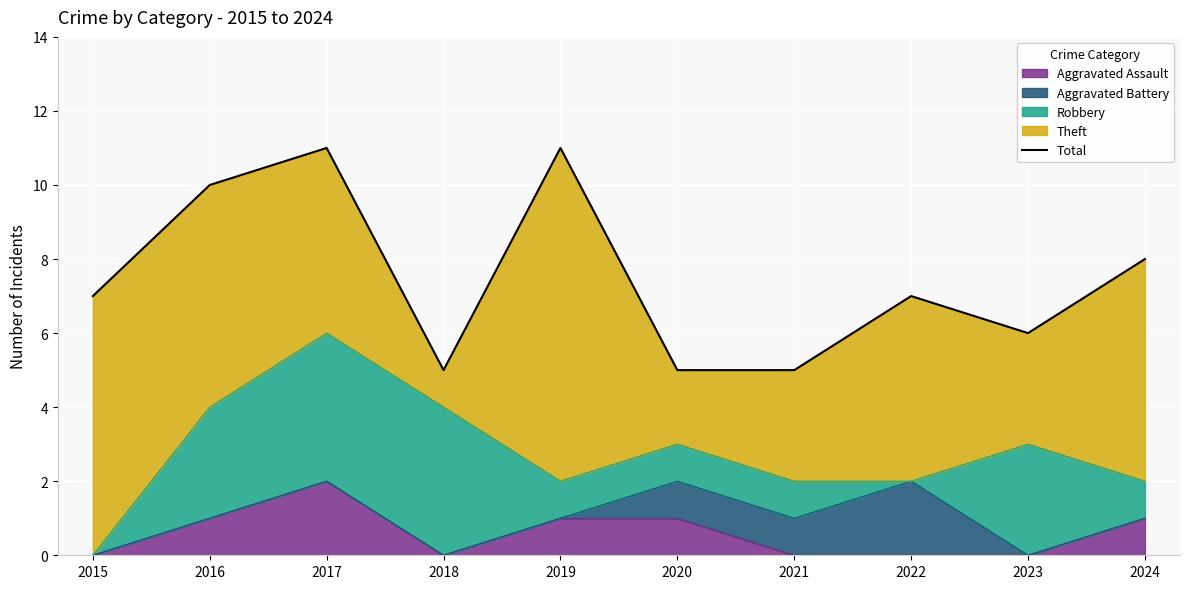

At which category does the data reach its first local peak?

2017